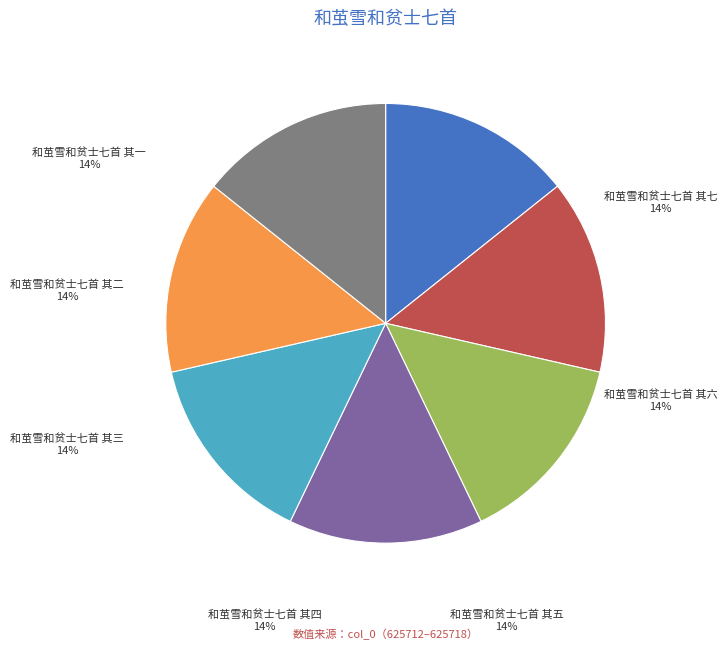

Is 和茧雪和贫士七首 其七 the majority of the pie?

No